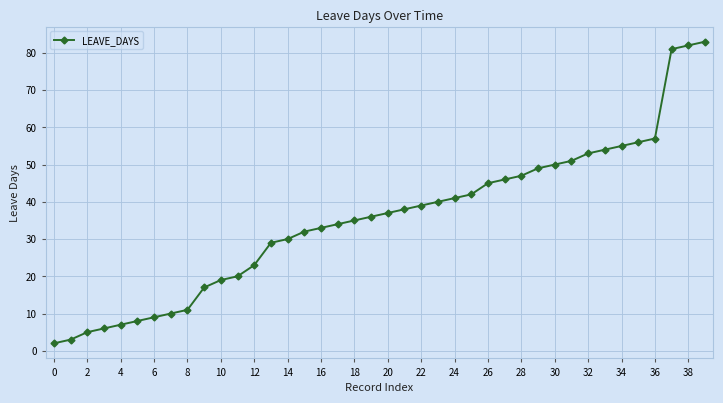

What is the maximum value shown in the chart?

83